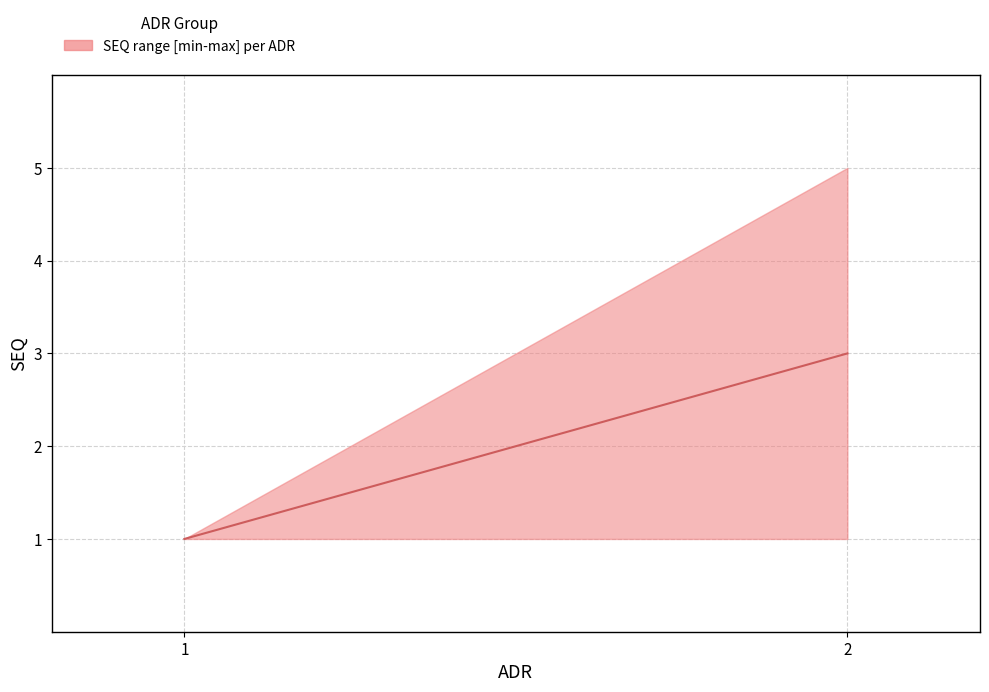

Rank the categories by value from lowest to highest.

1, 2